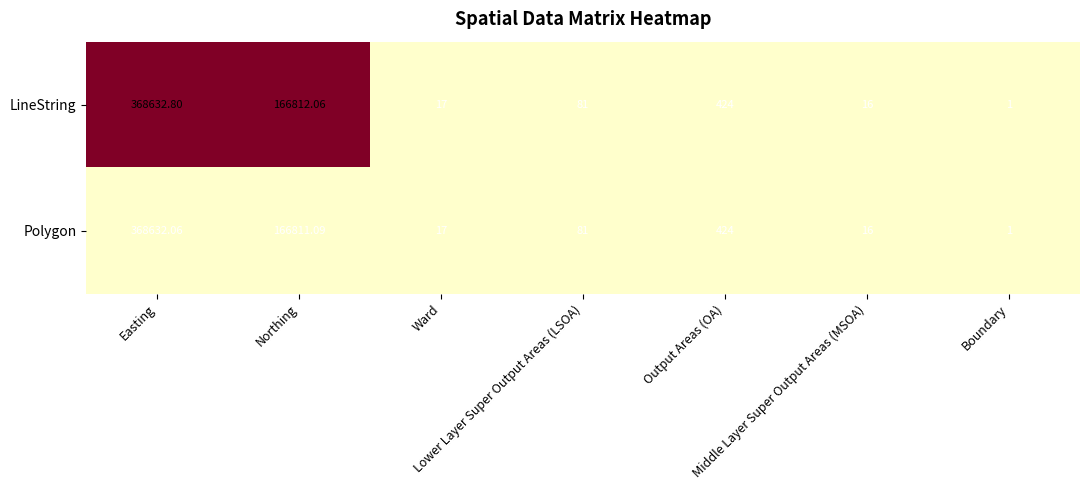

What is the maximum value shown in the chart?

368632.8